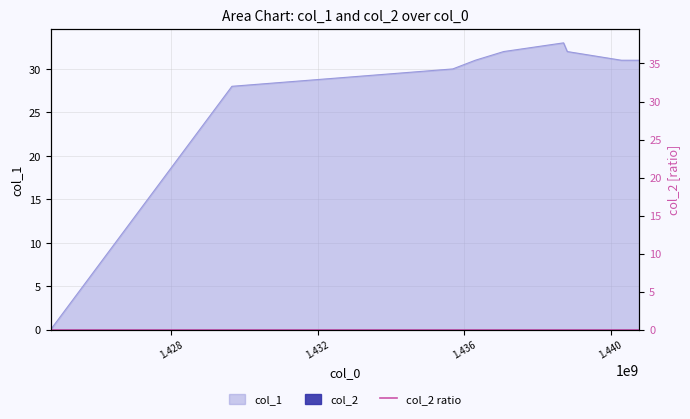

How many data points are less than 31?

3